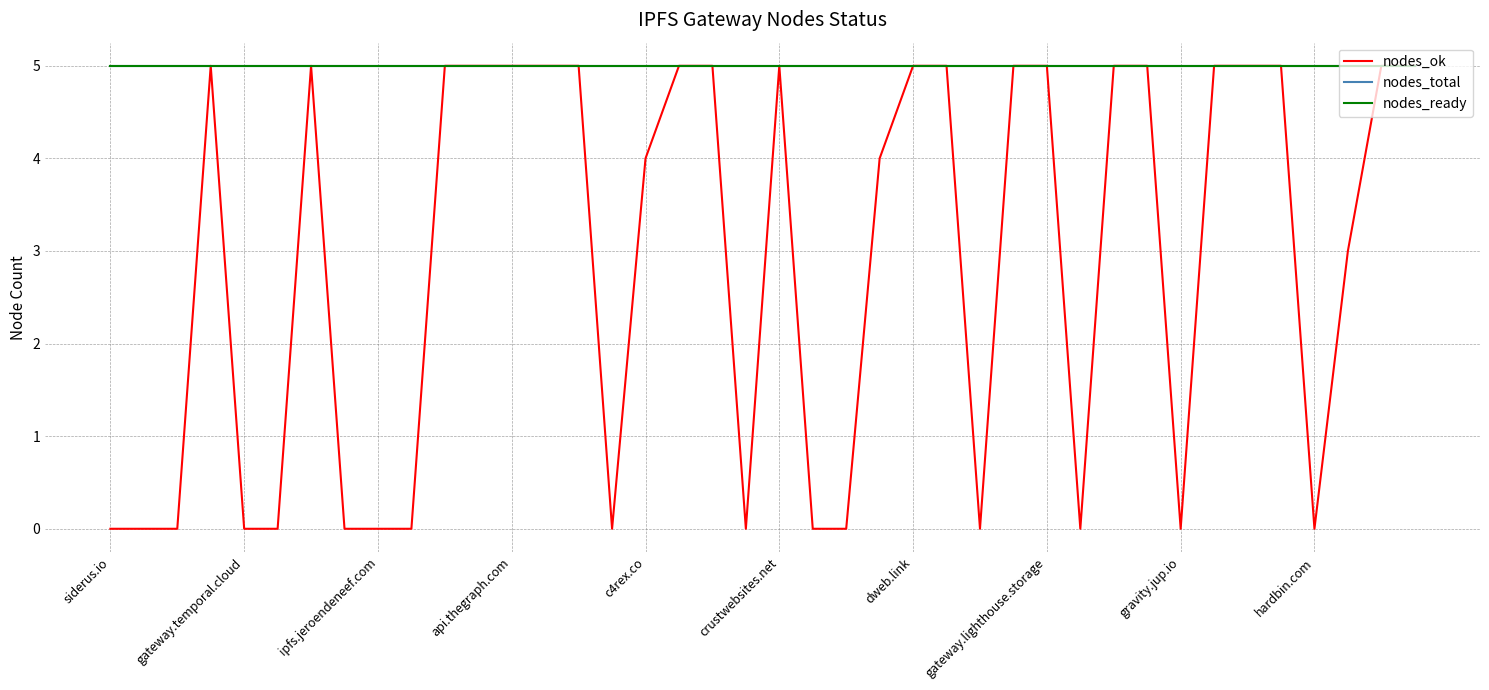

Does the chart have visible grid lines?

Yes